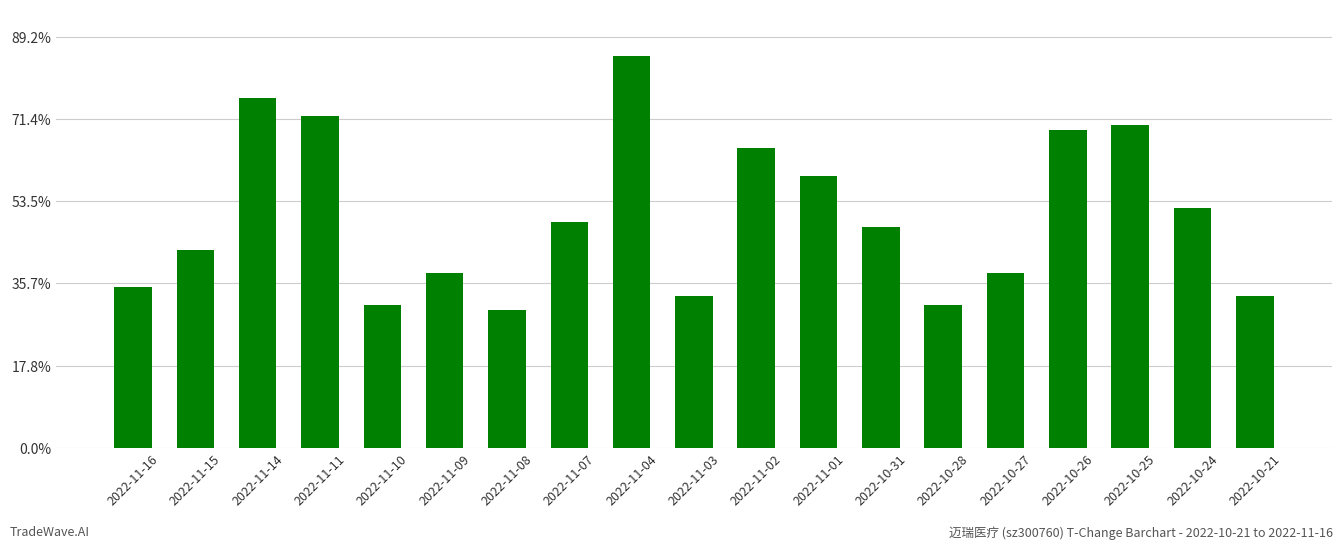

How many values are between 0 and 1?

19